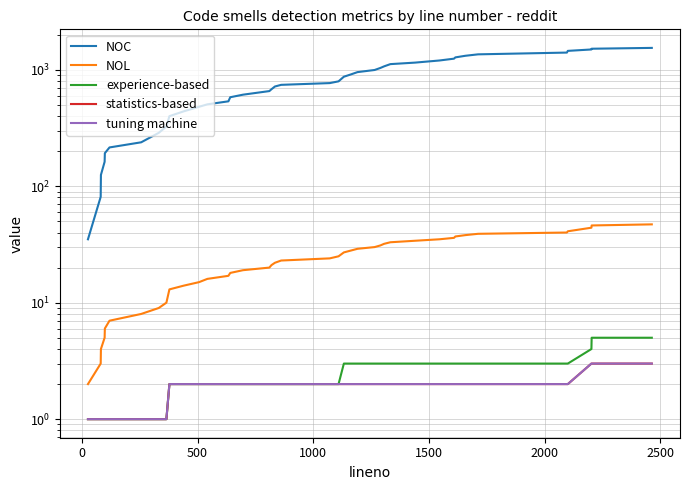

How many values in the experience-based series exceed 2?

18